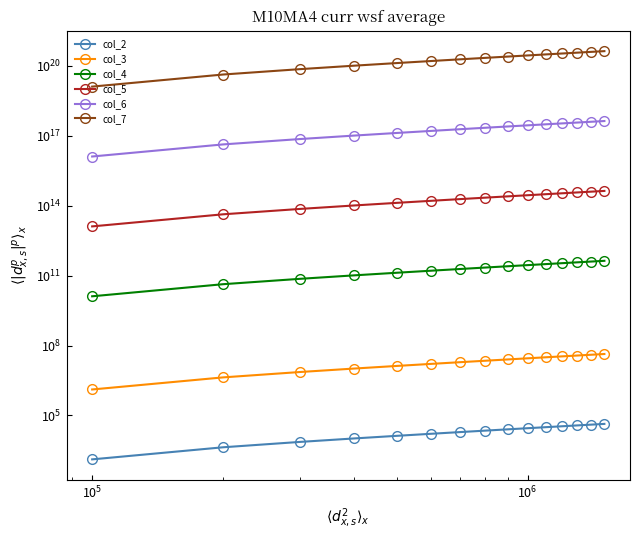

Is the value of col_7 at 11 greater than the value of col_6 at 12?

Yes